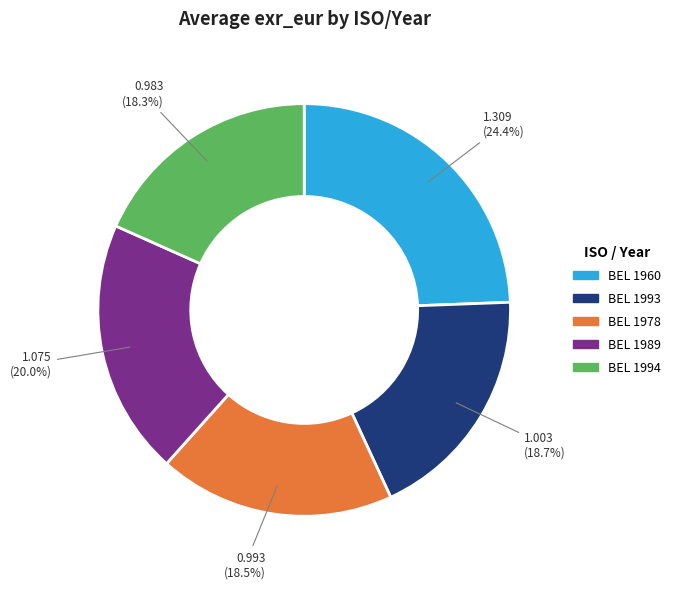

Is there a majority slice in this chart?

No